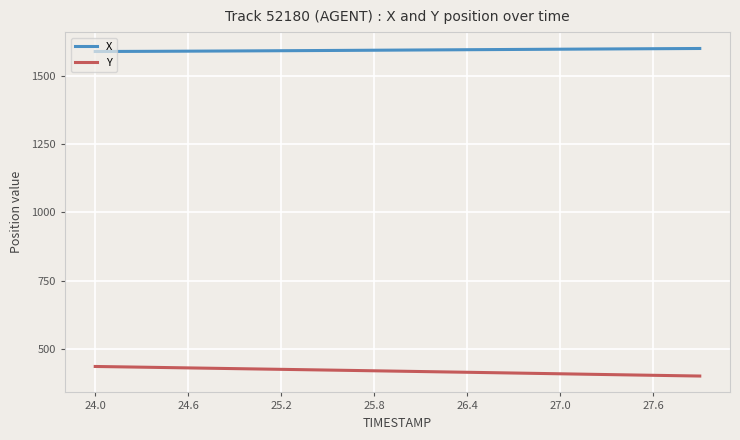

What is the average value of the Y series?

417.7